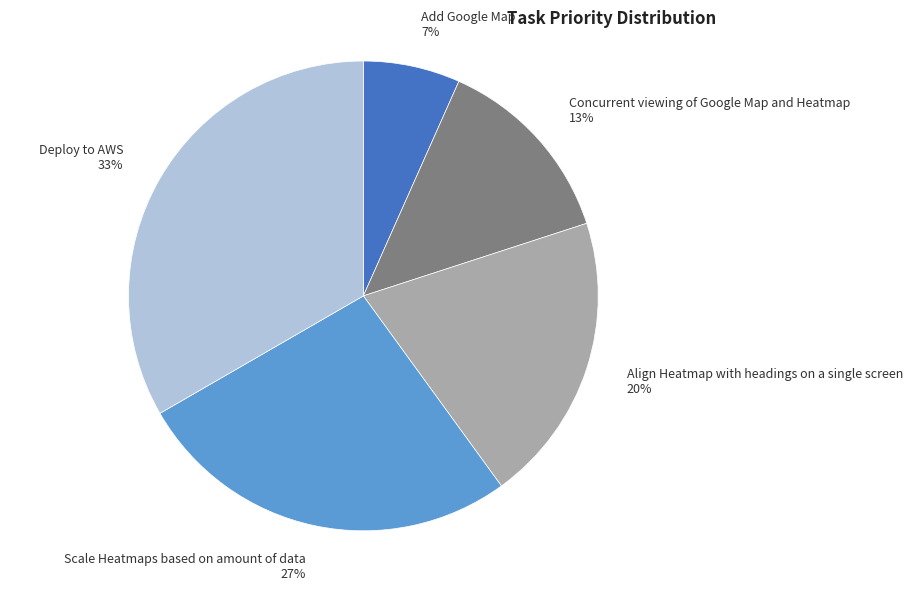

Which slice is the smallest?

Add Google Map